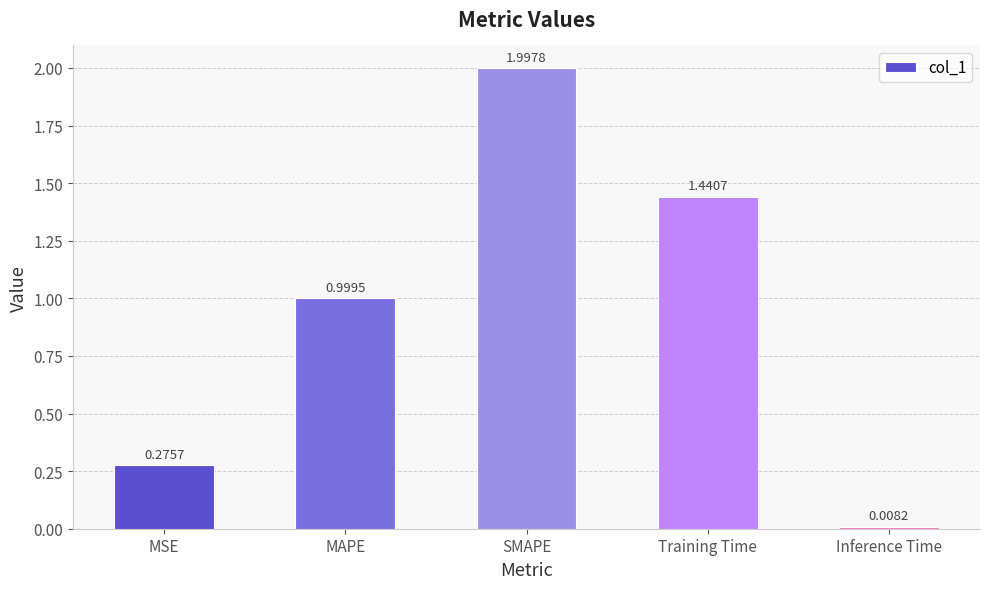

What is the change in value from MAPE to Training Time?

+0.4